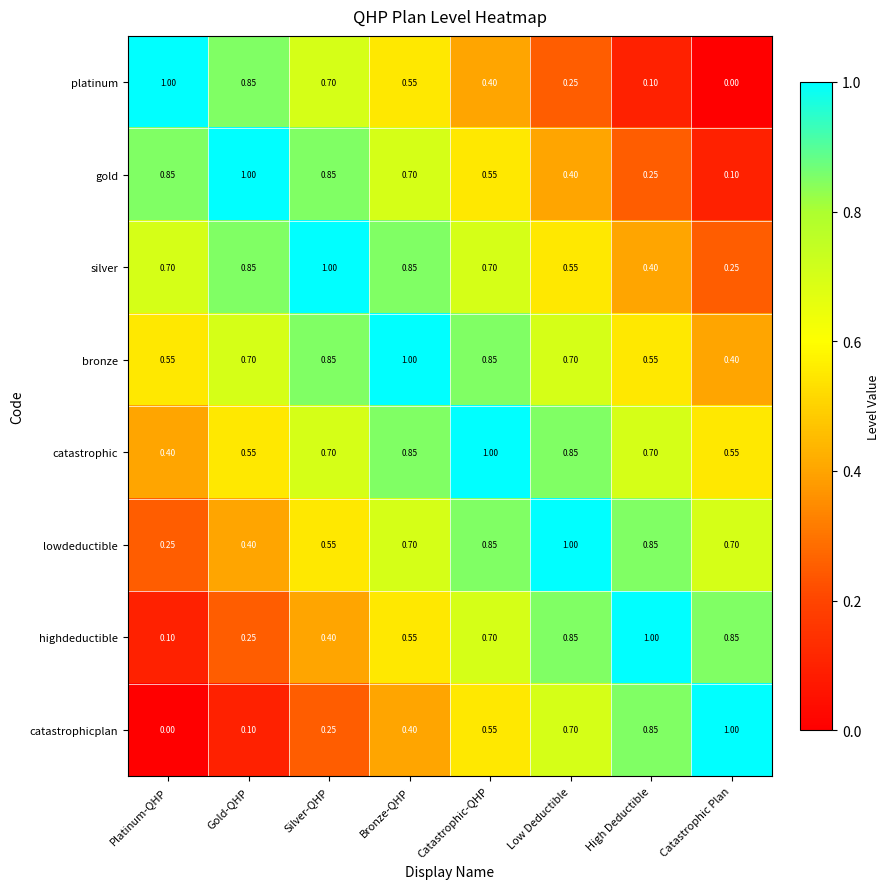

Is the value of lowdeductible at Platinum-QHP greater than the value of catastrophic at Catastrophic-QHP?

No